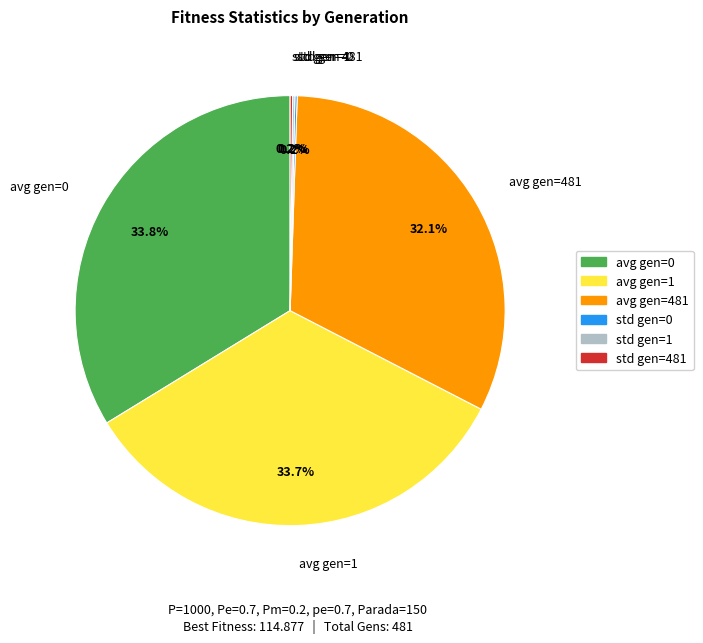

Does any single category account for the majority?

No